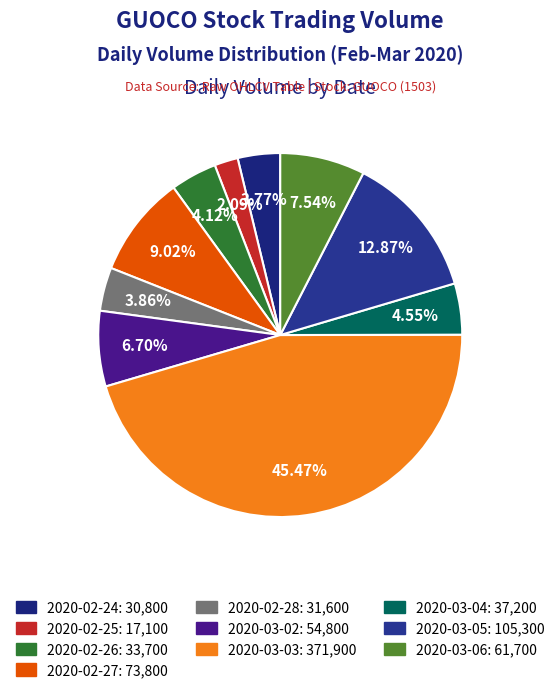

Is 2020-03-04 the majority of the pie?

No